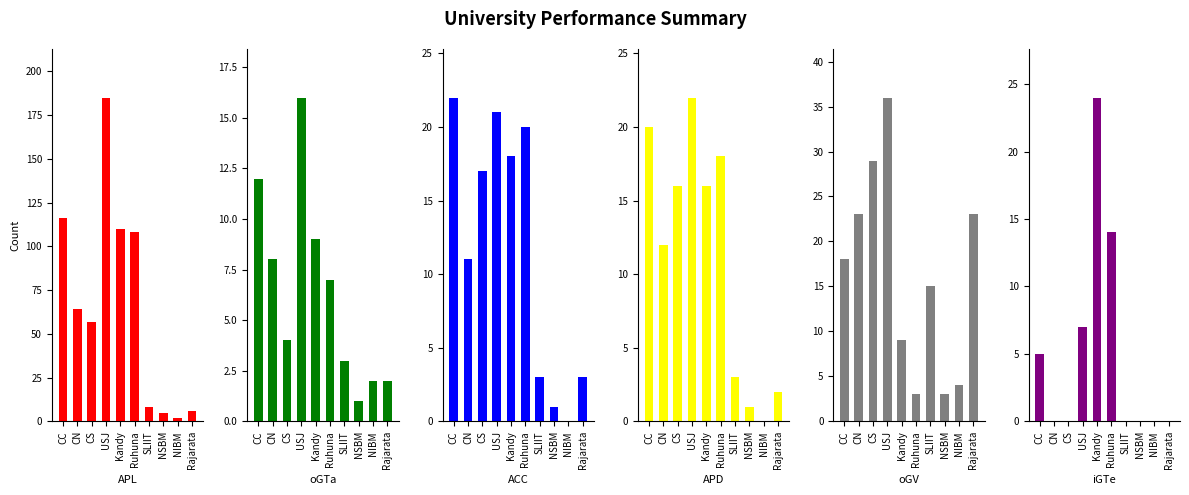

The APL series shows 2 at Rajarata. True or false?

False